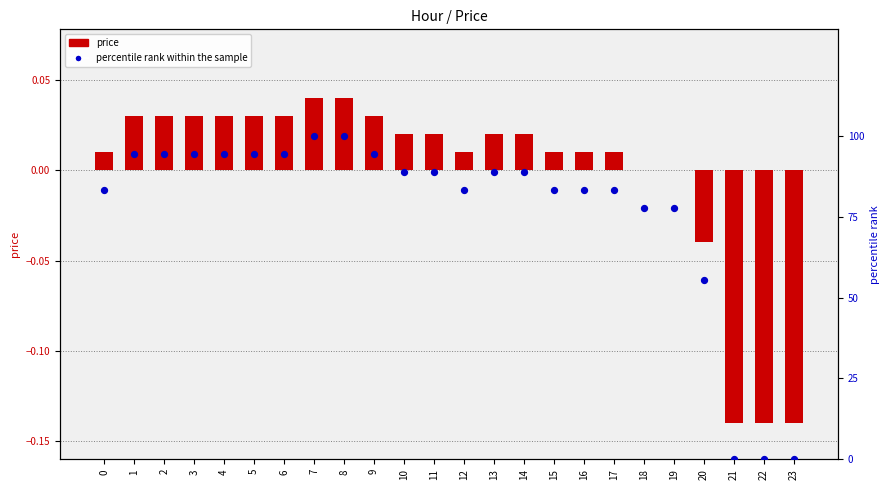

At how many categories does at least one series exceed 74?

20